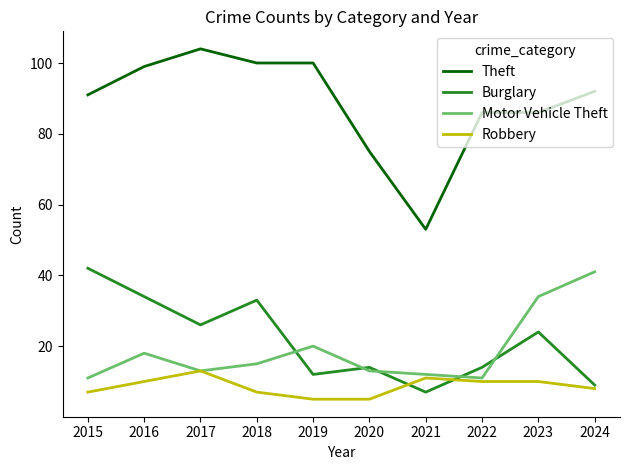

At which category is the sum across all series the highest?

2016